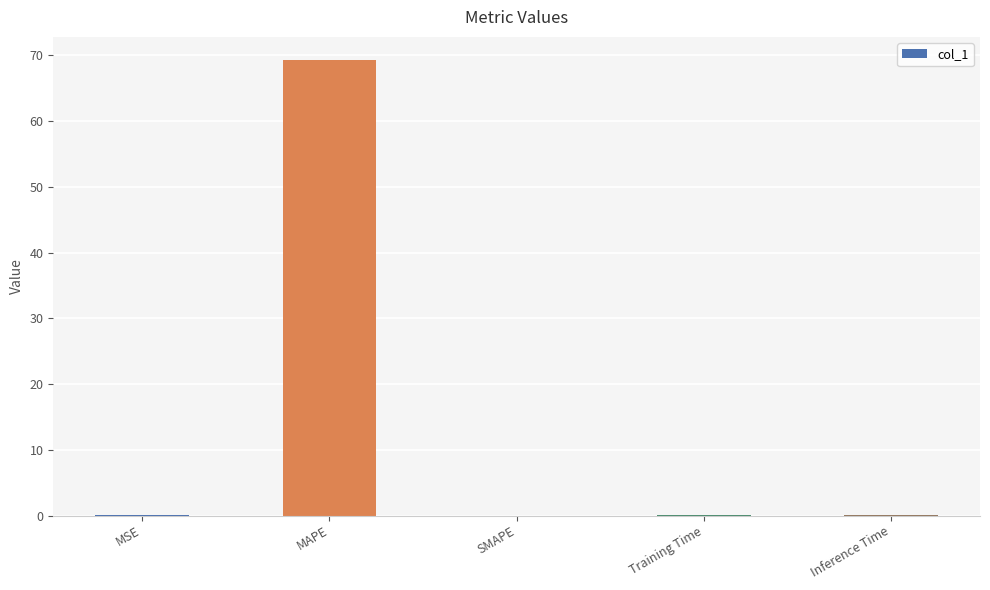

What value does the data have at MSE?

0.1